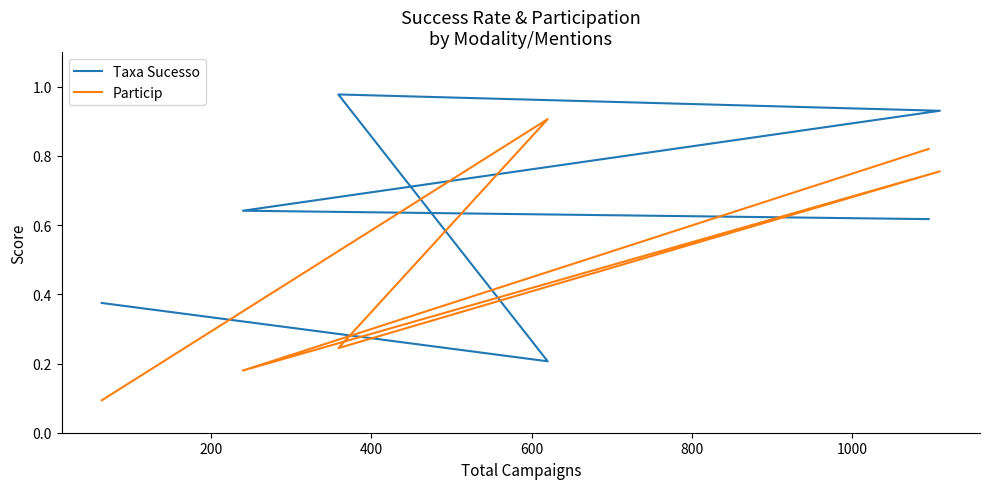

True or false: Taxa Sucesso has a value of 0.9 at 400.

True